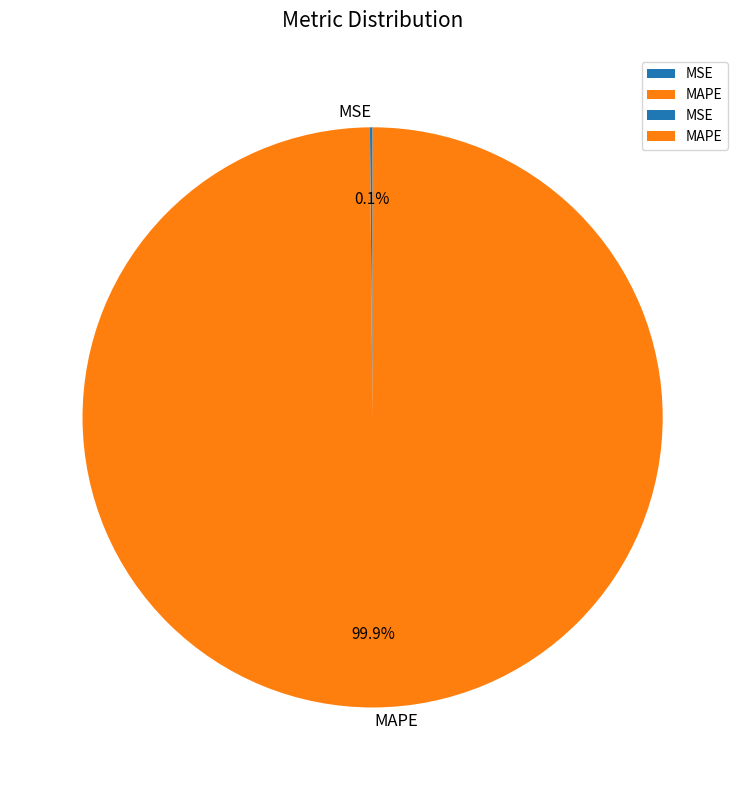

What is the majority slice?

MAPE